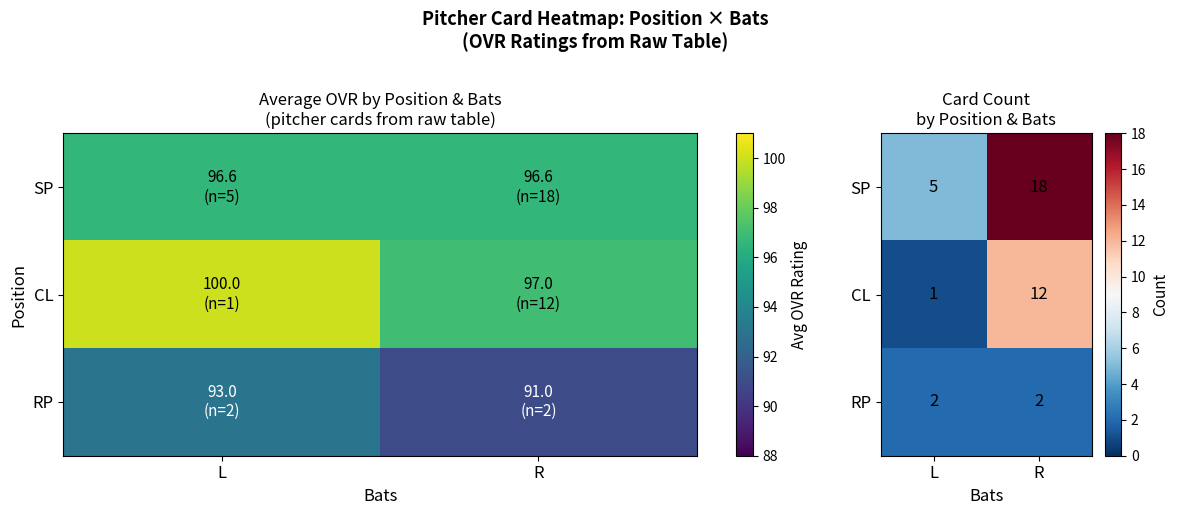

What is the difference between the CL values at R and L?

11